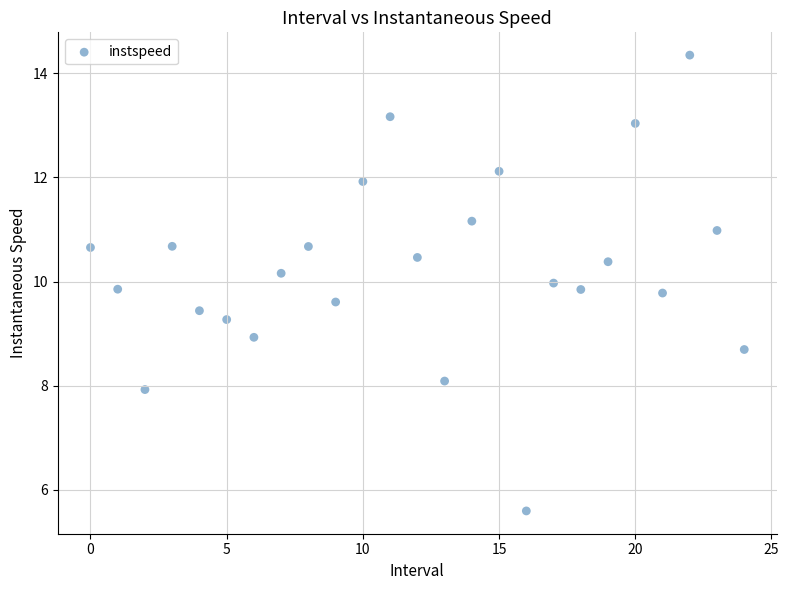

What is the range of Y values (max minus min)?

8.7